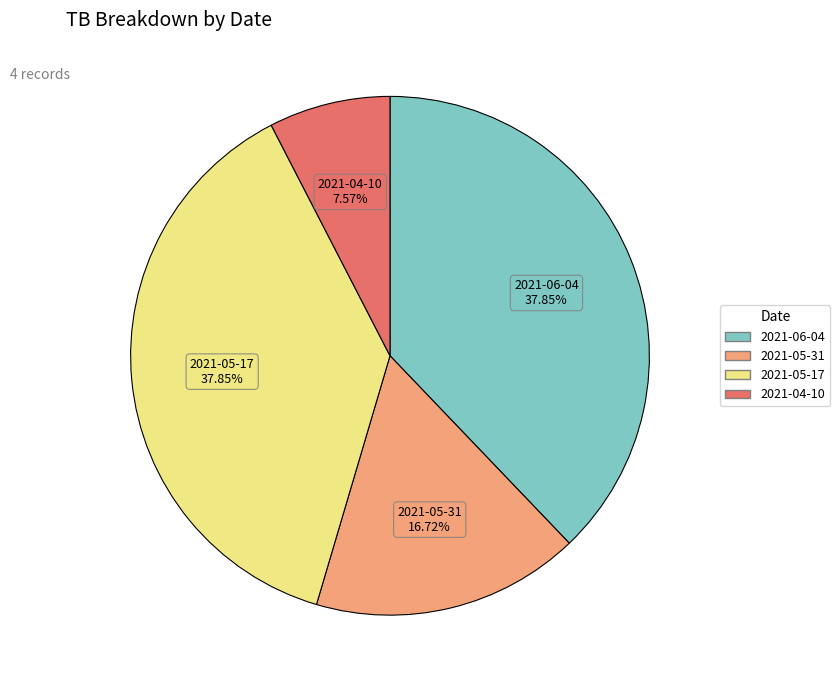

What is the total percentage of 2021-04-10 and 2021-06-04?

45.4%